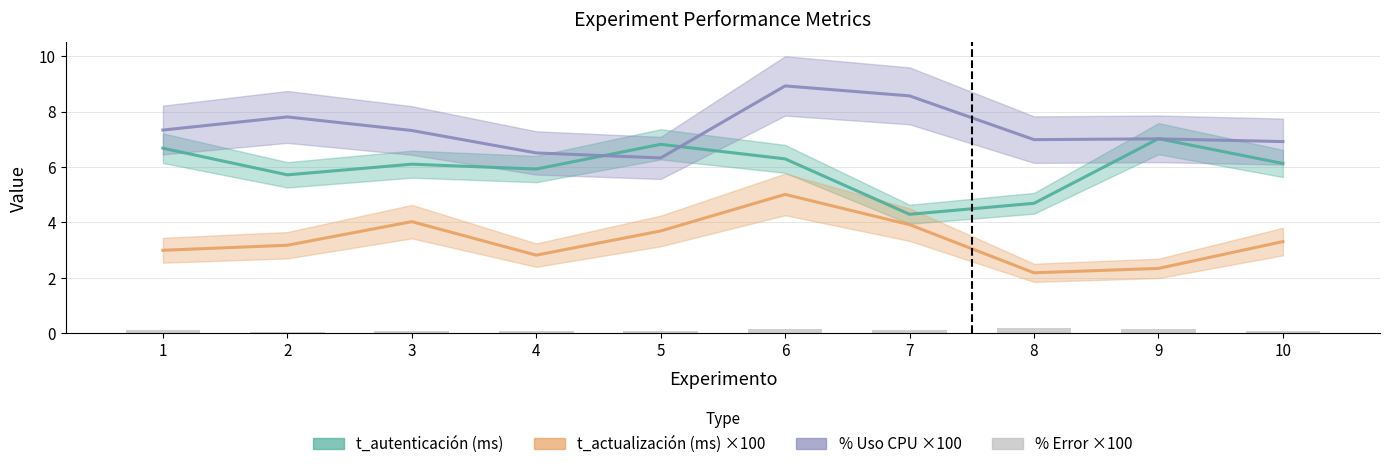

At which category is the sum across all series the highest?

6